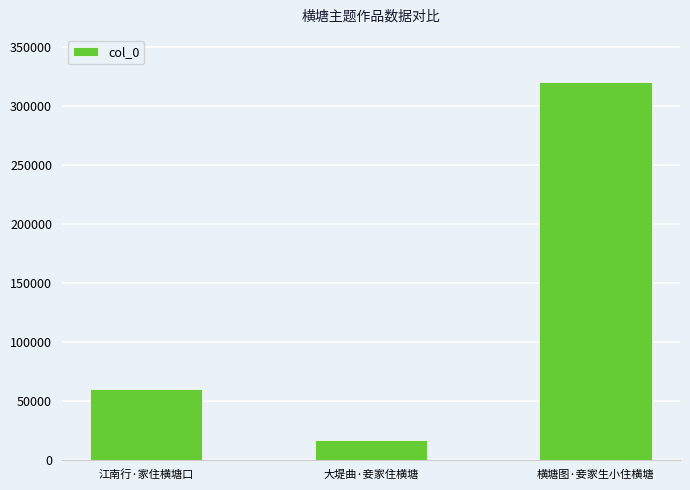

Does the chart contain stacked bars?

No